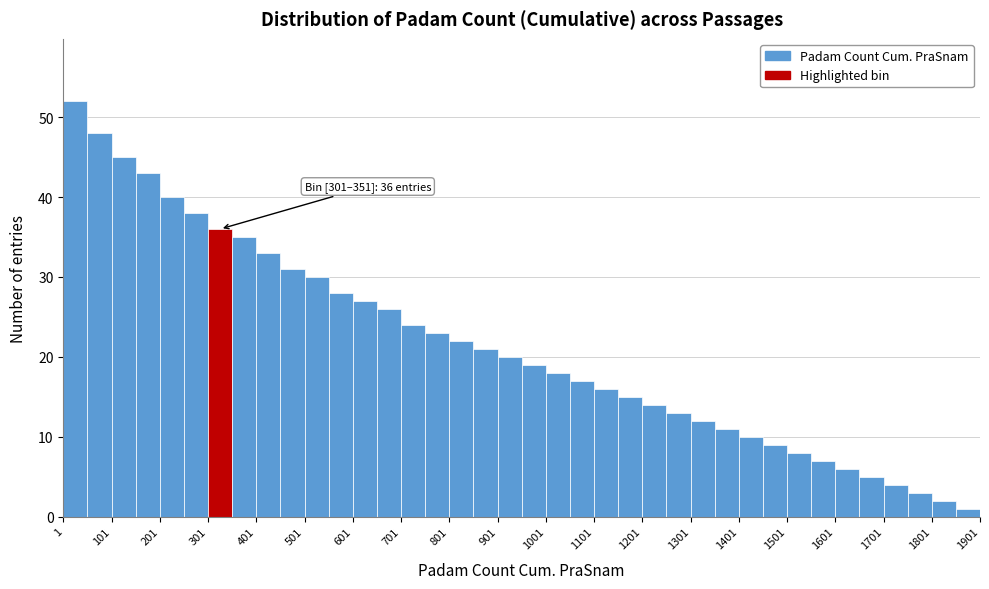

Over which range of the x-axis is the bar tallest?

1 to 51